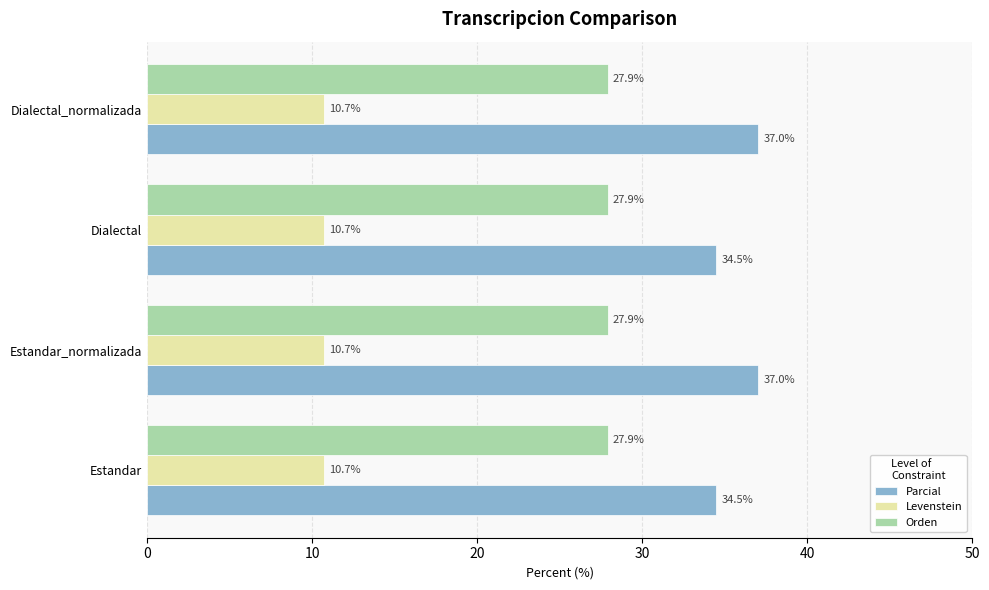

What is the average value of the Levenstein series?

10.7